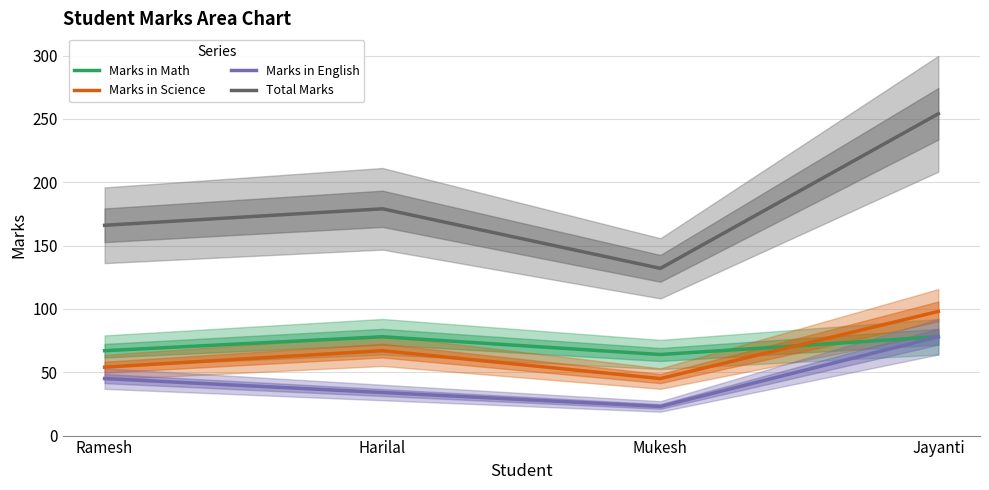

True or false: Total Marks has more than 0 points higher than both neighbors.

True